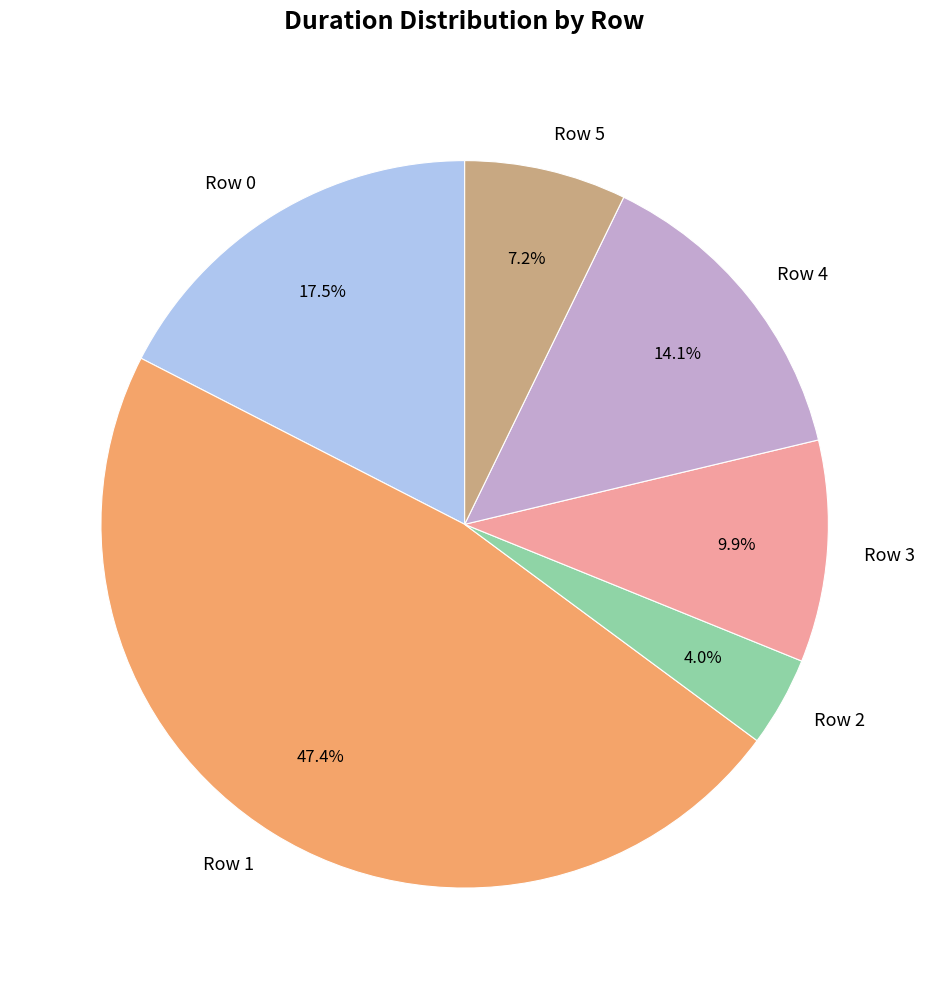

To the nearest percent, what portion does Row 4 represent?

14%